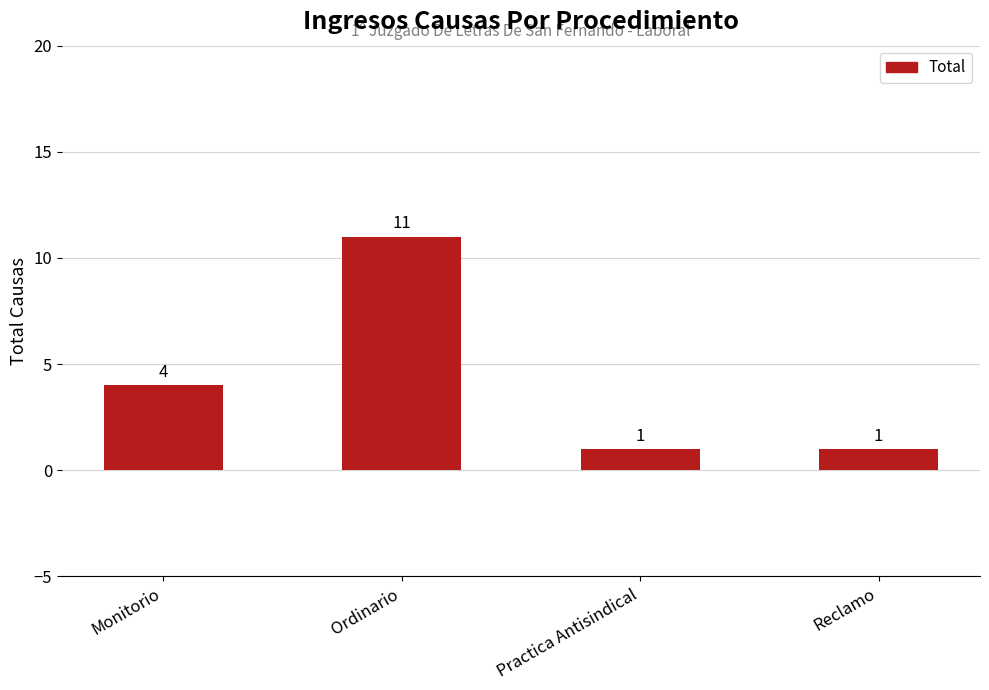

How many values are below 4?

2